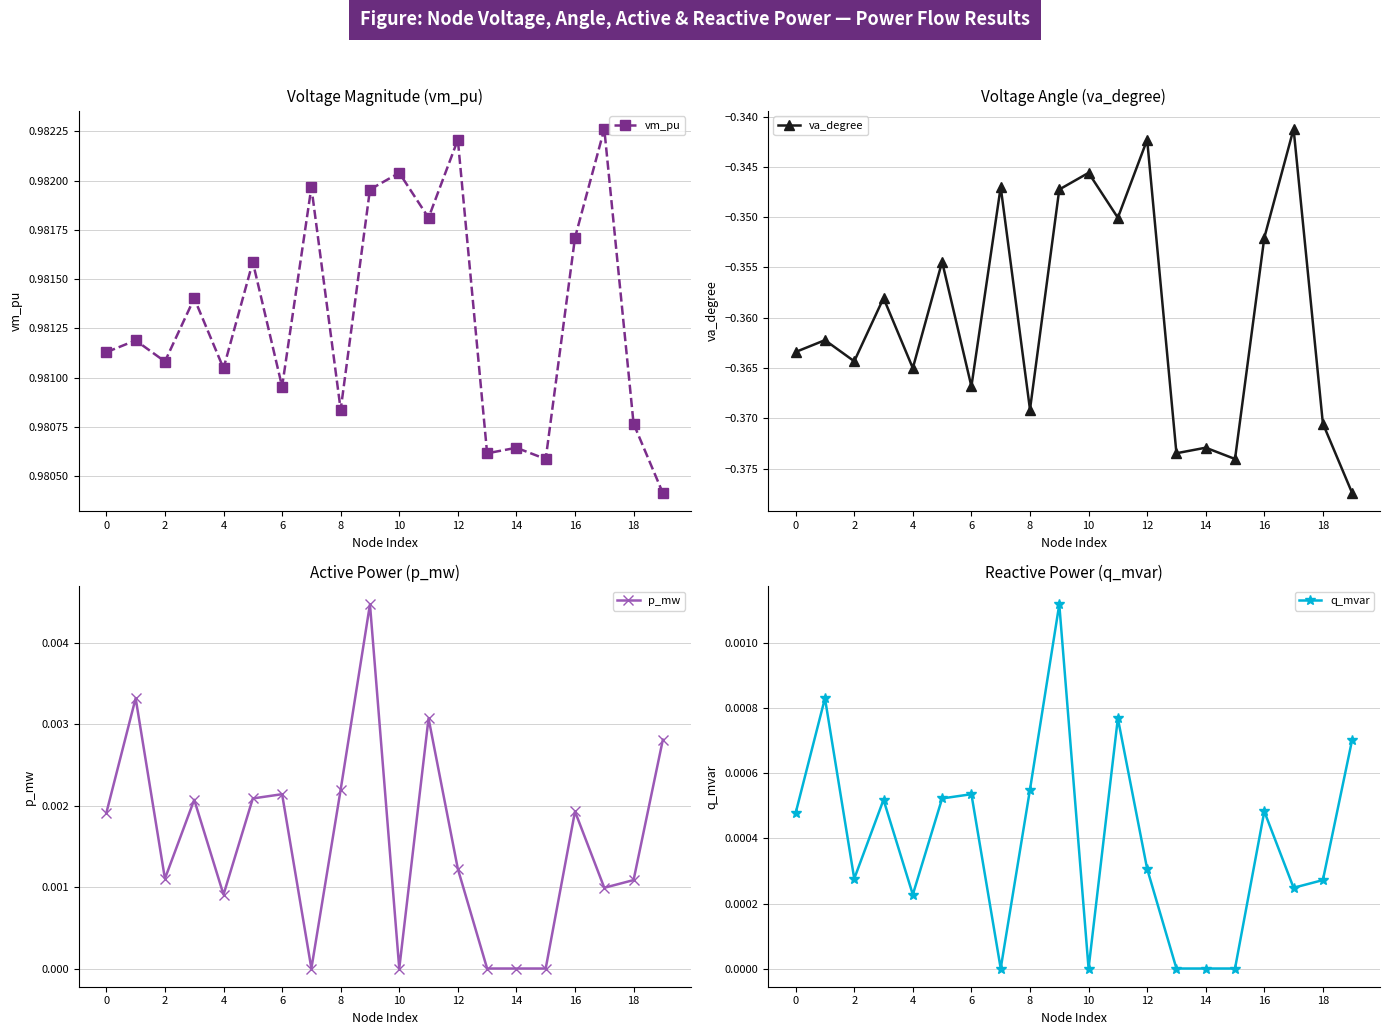

How many interior local valleys does the vm_pu series have?

7